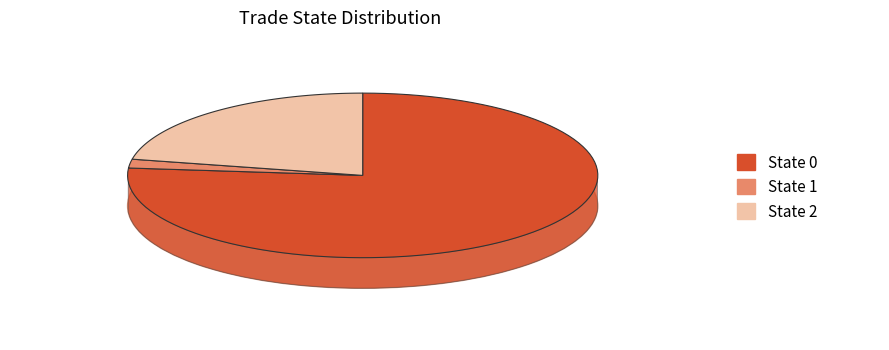

How much of the chart is everything except 1?

98.3%